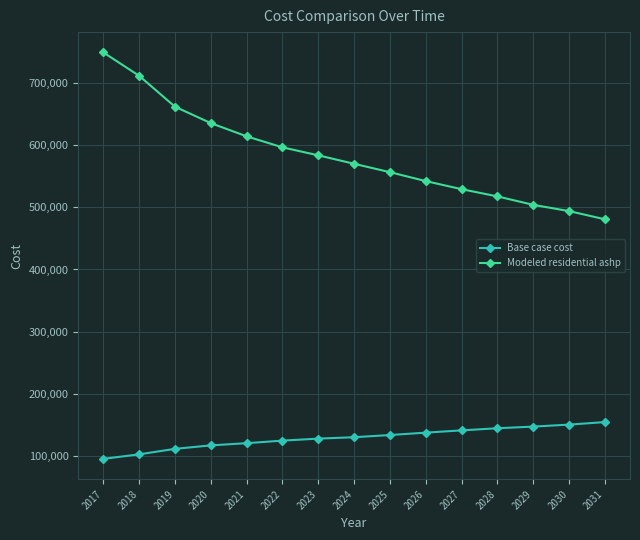

Rank the series by their maximum value, from lowest to highest.

Base case cost, Modeled residential ashp